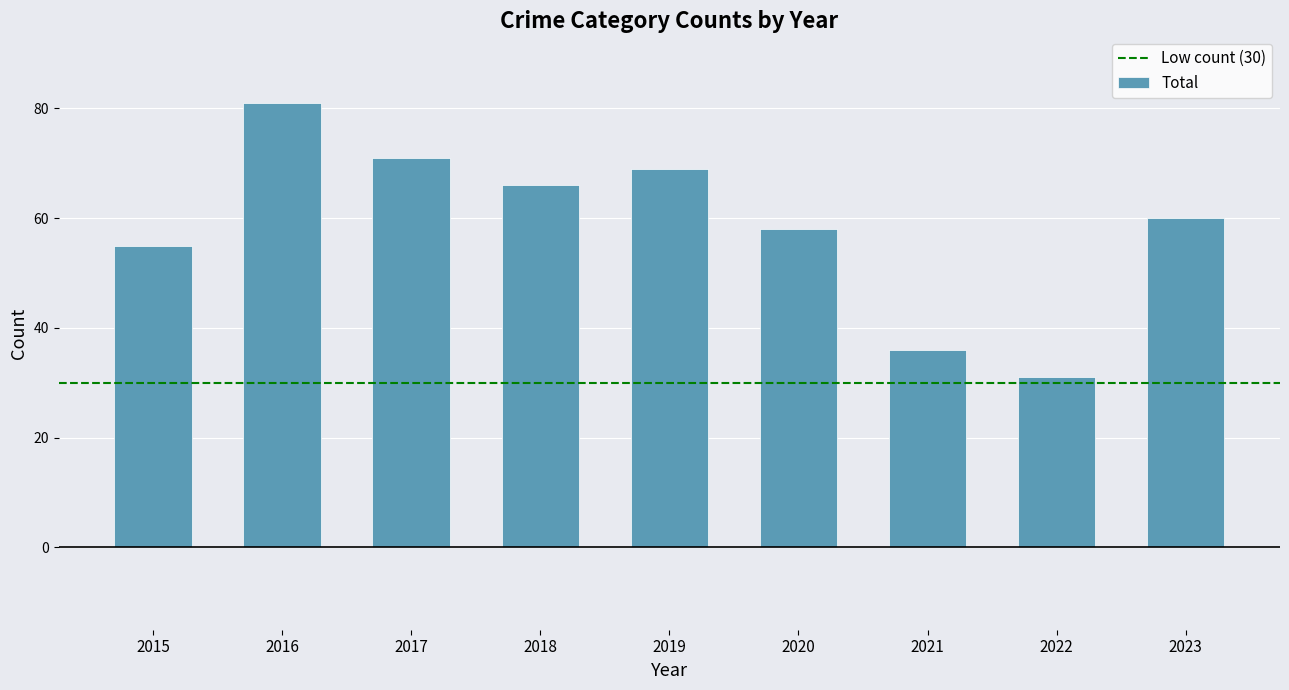

What is the approximate value at 2016?

81